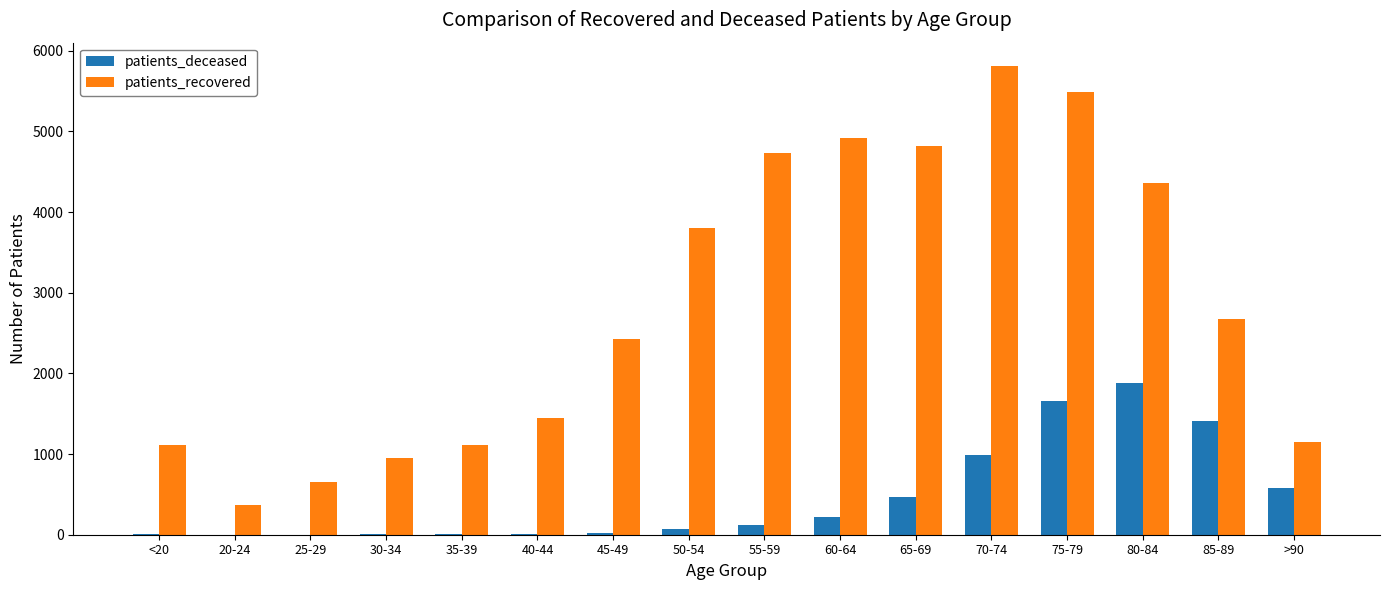

The value of patients_recovered at 60-64 is 8685. True or false?

False